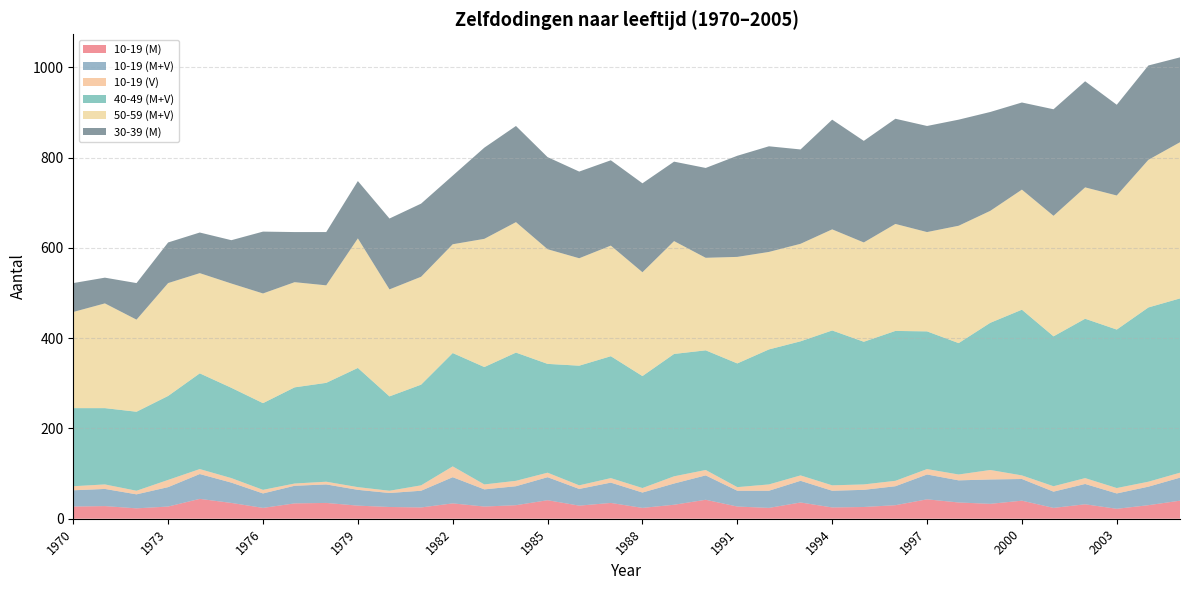

Reading left to right, what are all the values shown in this chart?

10-19 (M): 1970=27	1971=28	1972=23	1973=27	1974=44	1975=35	1976=24	1977=34	1978=35	1979=29	1980=26	1981=25	1982=34	1983=27	1984=30	1985=41	1986=29	1987=35	1988=24	1989=31	1990=42	1991=27	1992=24	1993=36	1994=25	1995=26	1996=30	1997=43	1998=36	1999=33	2000=40	2001=24	2002=32	2003=22	2004=30	2005=40
10-19 (M+V): 1970=36	1971=38	1972=31	1973=43	1974=55	1975=45	1976=32	1977=39	1978=41	1979=35	1980=31	1981=37	1982=58	1983=38	1984=42	1985=51	1986=37	1987=45	1988=34	1989=47	1990=54	1991=35	1992=38	1993=48	1994=37	1995=38	1996=42	1997=55	1998=49	1999=54	2000=48	2001=36	2002=45	2003=34	2004=41	2005=51
10-19 (V): 1970=9	1971=10	1972=8	1973=16	1974=11	1975=10	1976=8	1977=5	1978=6	1979=6	1980=5	1981=12	1982=24	1983=11	1984=12	1985=10	1986=8	1987=10	1988=10	1989=16	1990=12	1991=8	1992=14	1993=12	1994=12	1995=12	1996=12	1997=12	1998=13	1999=21	2000=8	2001=12	2002=13	2003=12	2004=11	2005=11
40-49 (M+V): 1970=173	1971=169	1972=175	1973=186	1974=212	1975=200	1976=192	1977=213	1978=219	1979=264	1980=209	1981=223	1982=251	1983=260	1984=284	1985=241	1986=265	1987=270	1988=248	1989=271	1990=265	1991=274	1992=299	1993=297	1994=343	1995=316	1996=332	1997=305	1998=291	1999=326	2000=367	2001=332	2002=353	2003=351	2004=386	2005=386
50-59 (M+V): 1970=213	1971=232	1972=204	1973=250	1974=222	1975=231	1976=243	1977=233	1978=216	1979=287	1980=237	1981=239	1982=241	1983=284	1984=289	1985=254	1986=238	1987=245	1988=230	1989=250	1990=205	1991=236	1992=216	1993=216	1994=224	1995=220	1996=237	1997=220	1998=260	1999=248	2000=266	2001=267	2002=291	2003=297	2004=327	2005=346
30-39 (M): 1970=64	1971=57	1972=81	1973=90	1974=90	1975=96	1976=137	1977=111	1978=118	1979=127	1980=157	1981=162	1982=152	1983=202	1984=213	1985=204	1986=192	1987=189	1988=197	1989=176	1990=199	1991=224	1992=234	1993=209	1994=243	1995=225	1996=233	1997=235	1998=235	1999=219	2000=193	2001=236	2002=235	2003=201	2004=209	2005=188